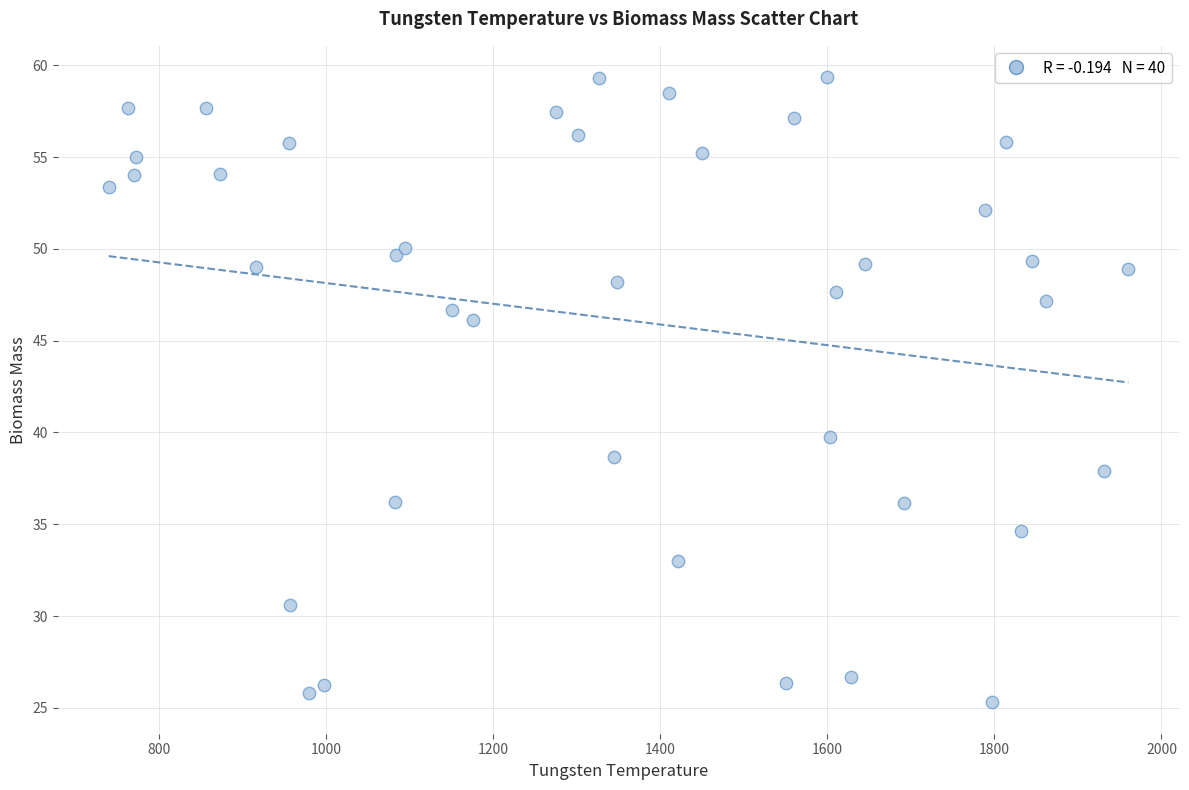

What Y value in the scatter plot is closest to 42?

39.8